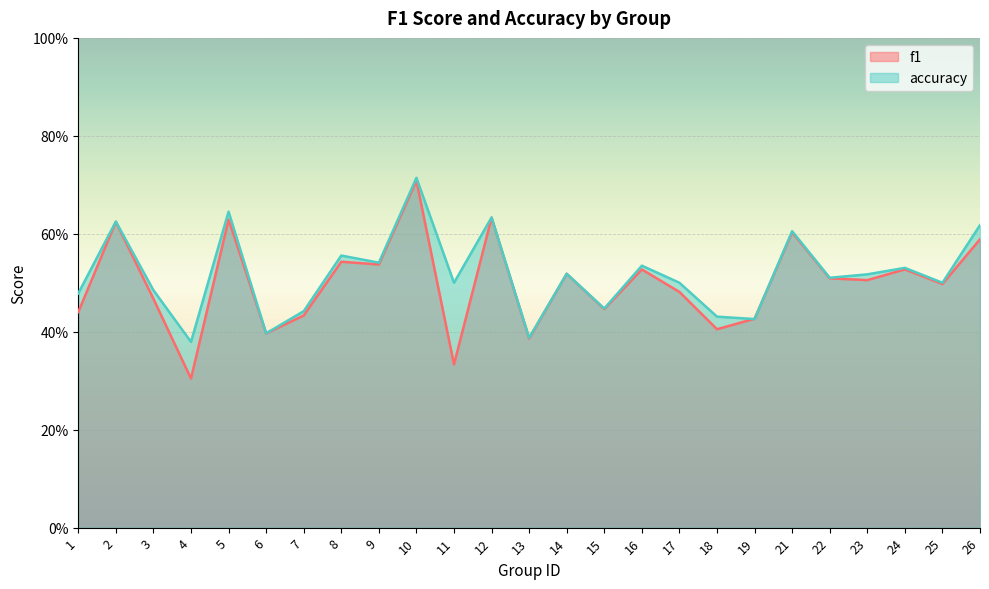

Is it true that f1 equals 0.8 at 26?

False